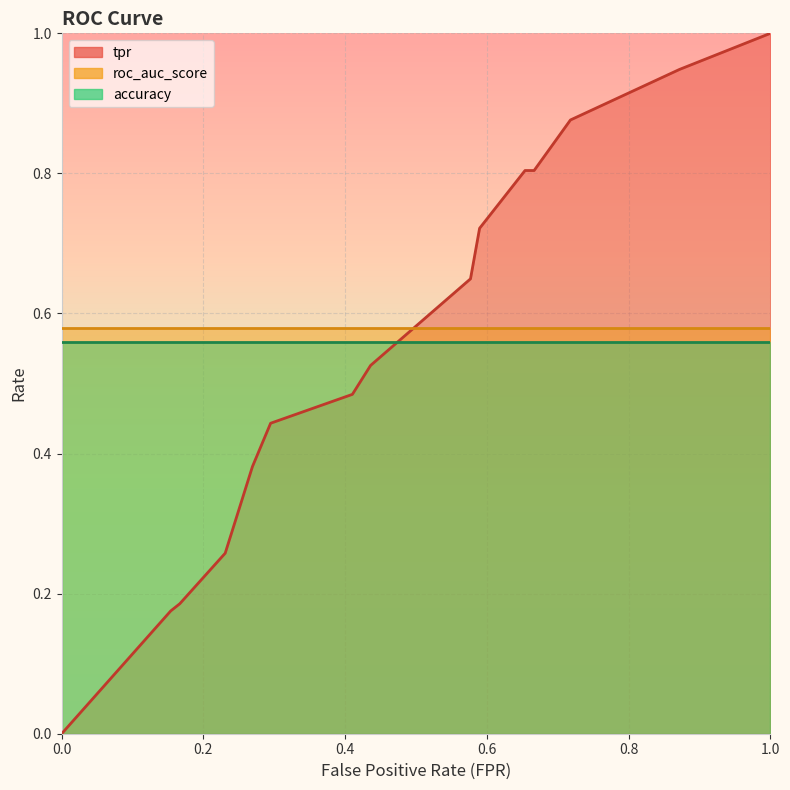

What is the difference between the maximum and minimum values in the tpr series?

1.0